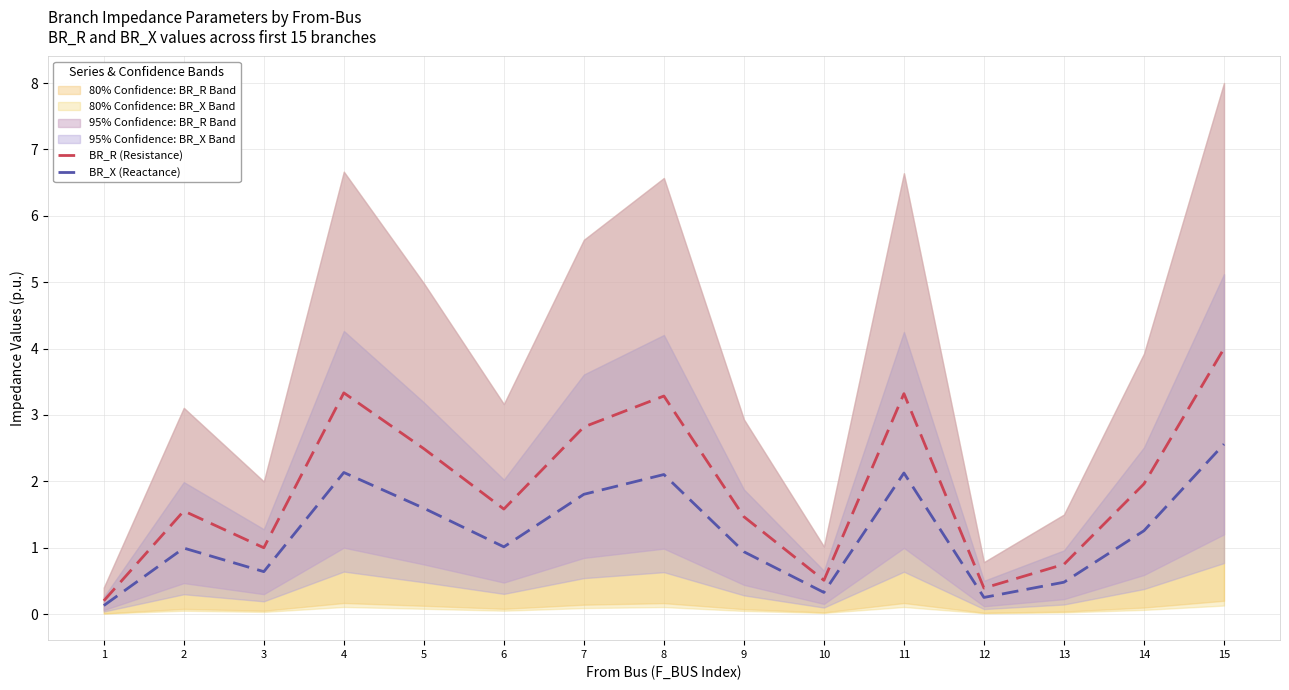

Rank the series at 6 from lowest to highest value.

BR_X (Reactance), BR_R (Resistance)